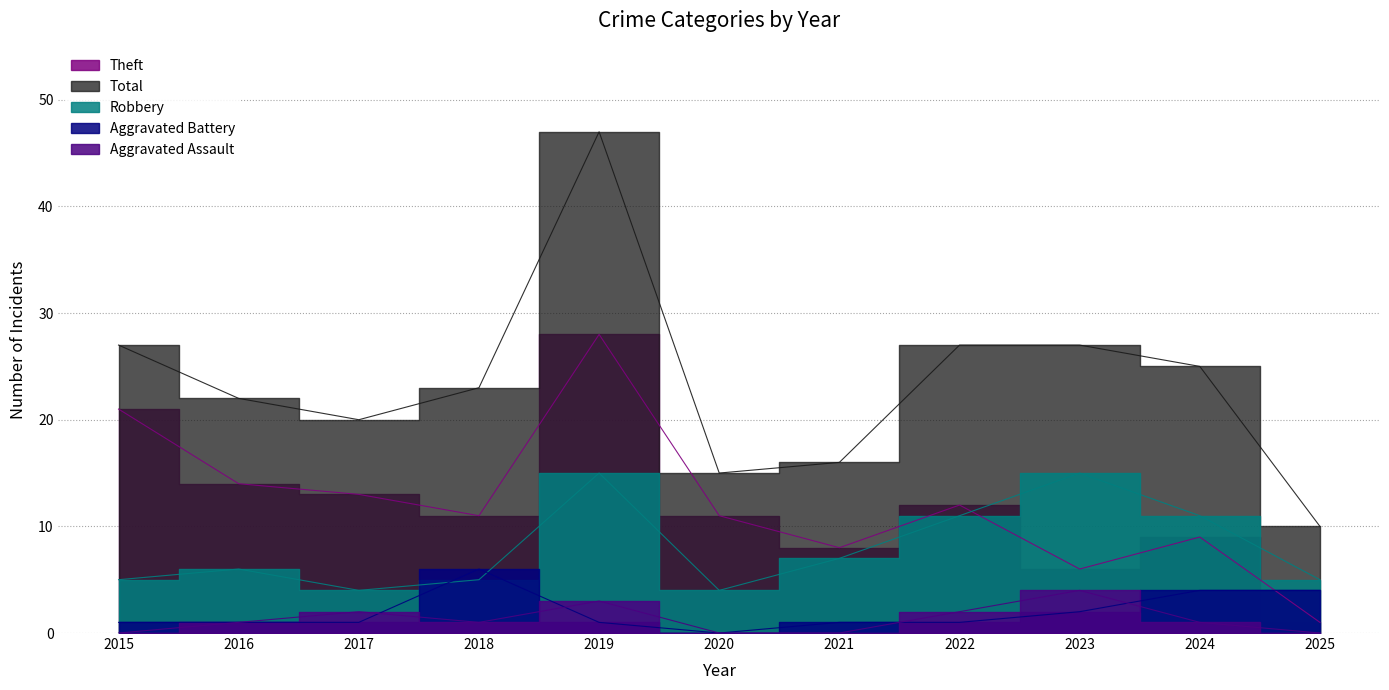

At which category is the sum across all series the highest?

2019